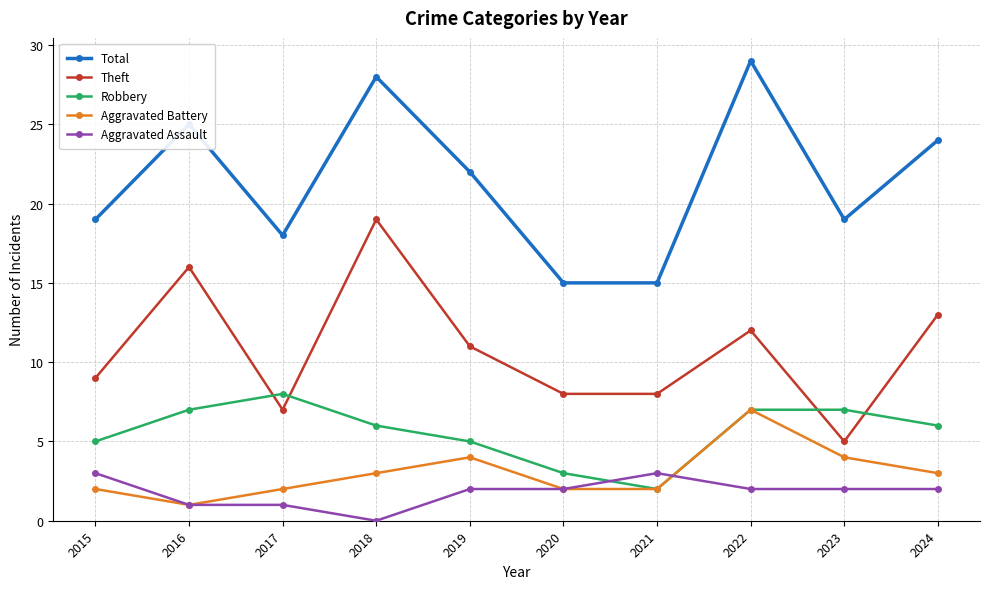

Is the value of Theft at 2020 greater than the value of Total at 2017?

No